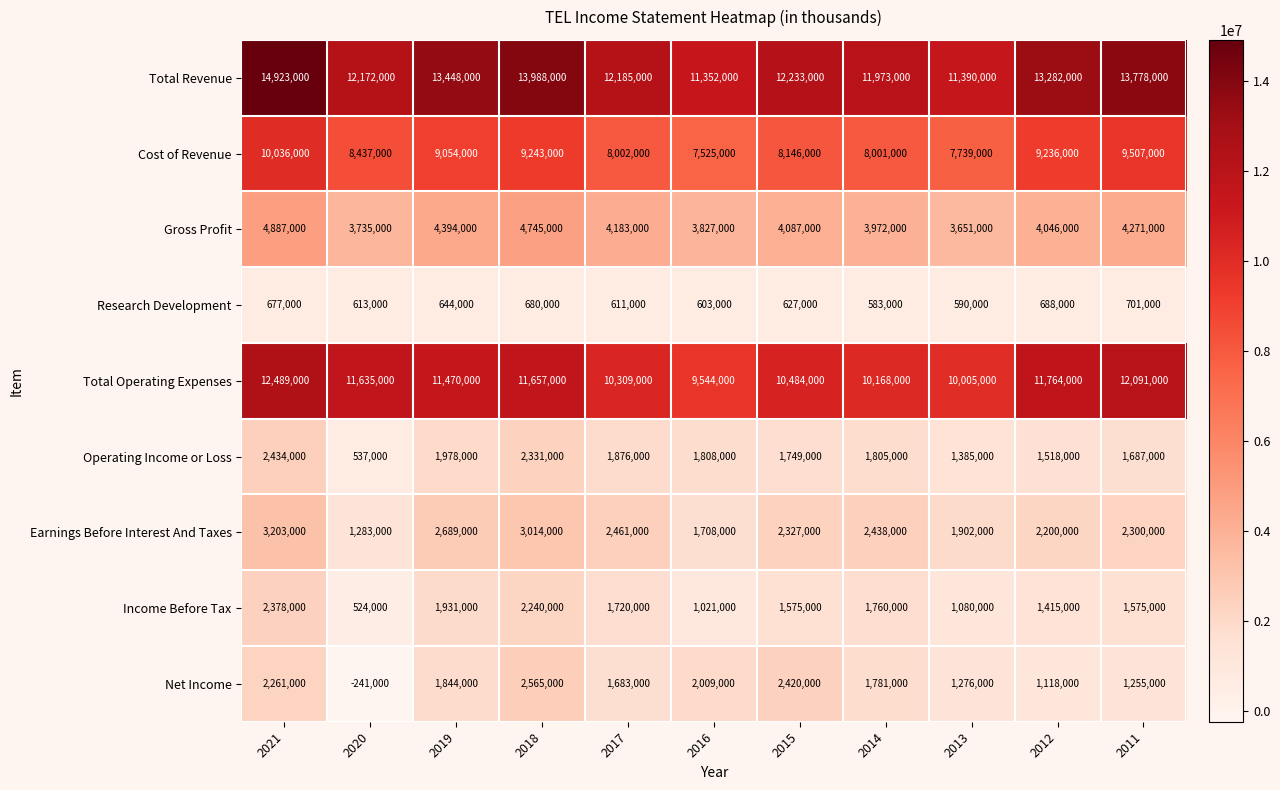

What is the average value of the Total Operating Expenses series?

11056000